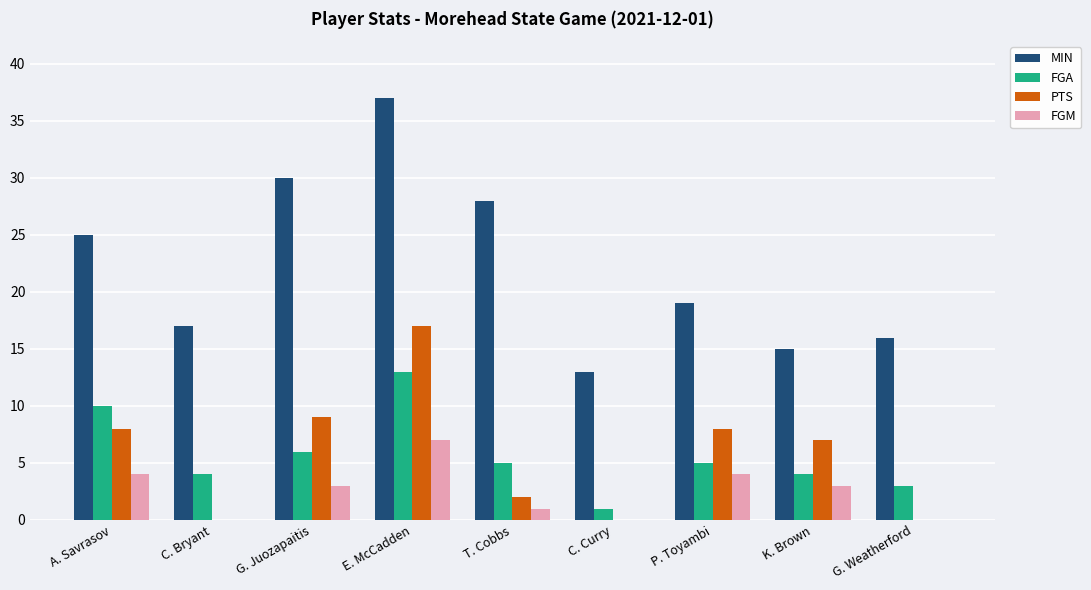

Is it true that MIN equals 30 at G. Juozapaitis?

True